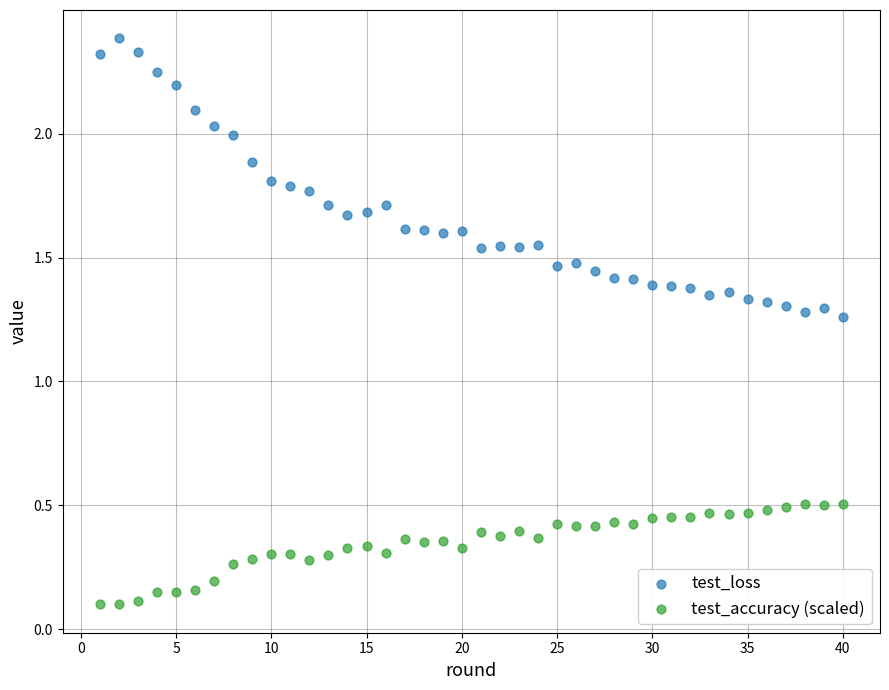

Which series has the largest Y range (max minus min)?

test_loss